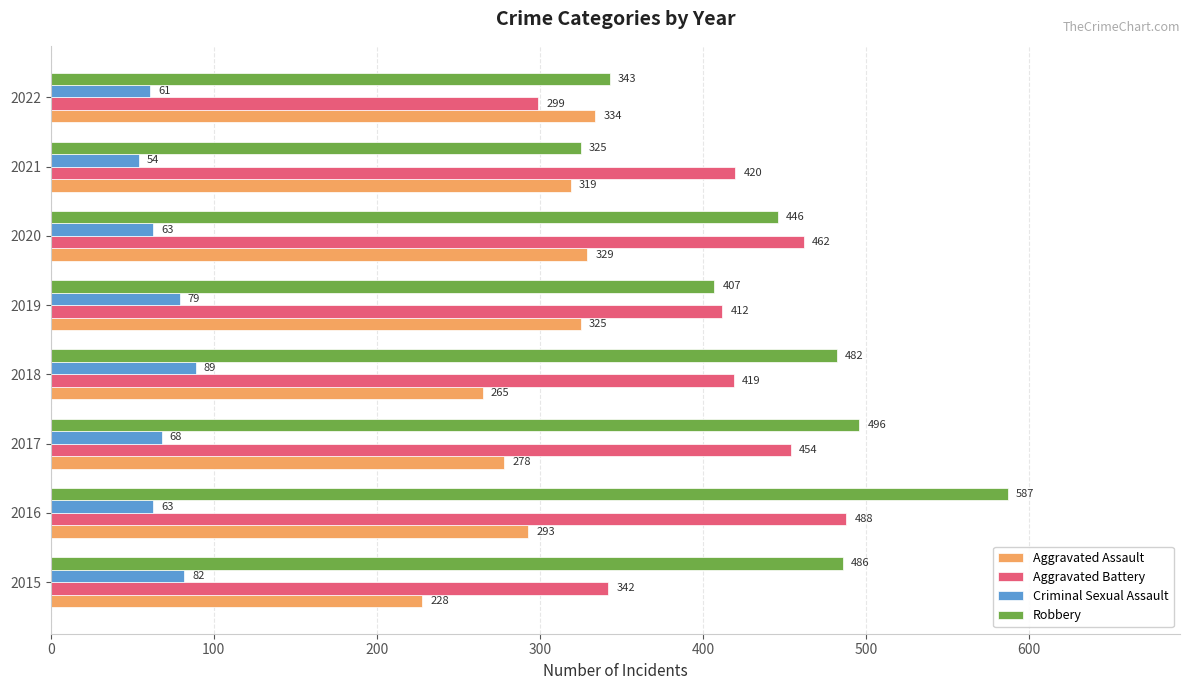

Where is Robbery nearest to the value 456?

2020